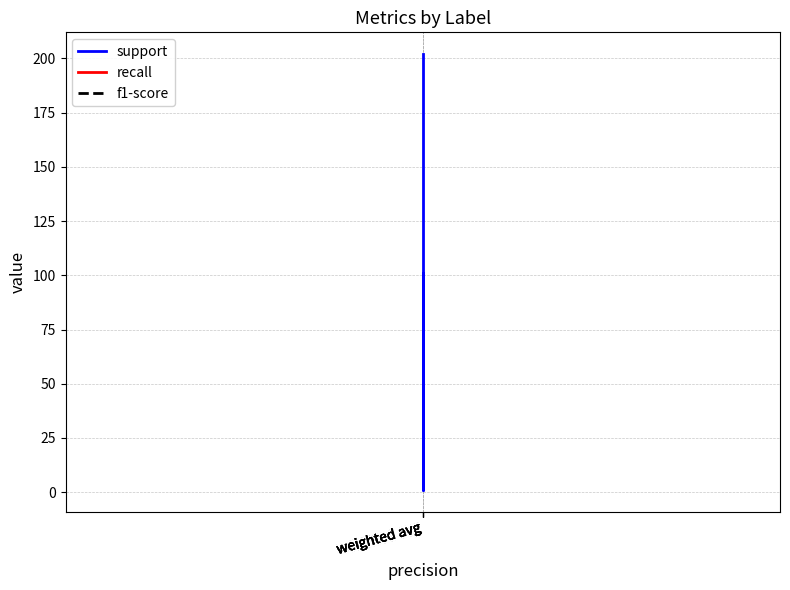

How many series are shown in this chart?

3